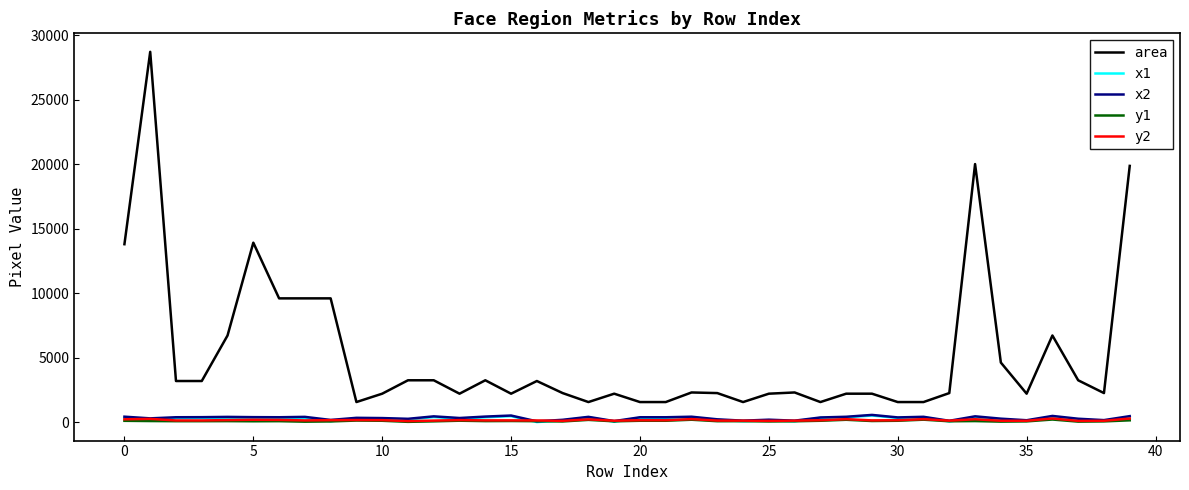

Which series has the largest total across all categories?

area